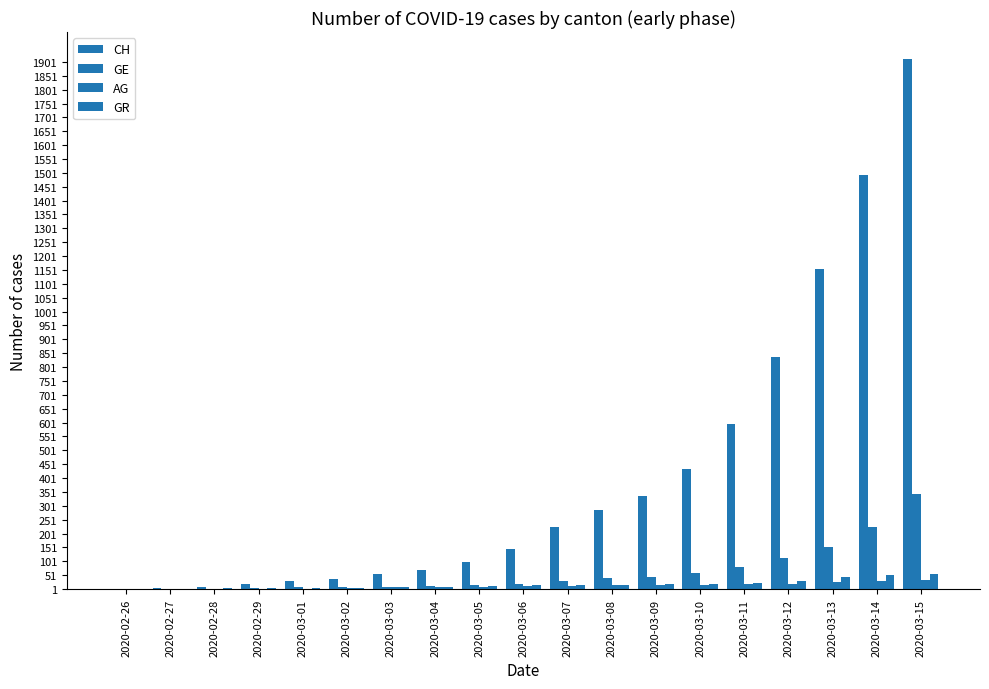

What is the difference between the second highest and minimum values in the GR series?

51